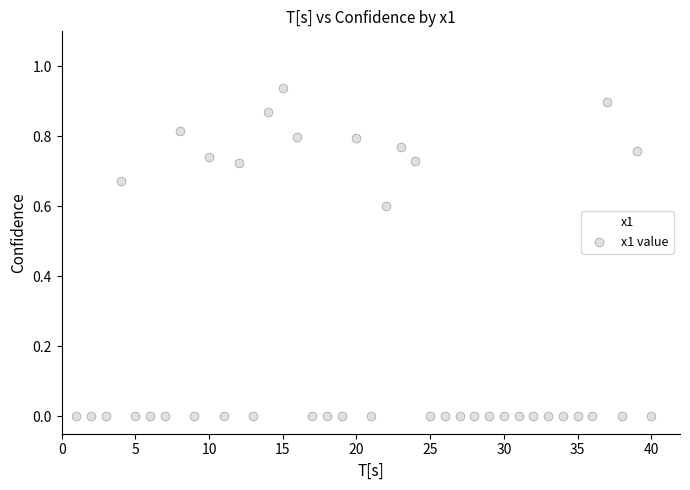

What is the range of X values (max minus min)?

39.0